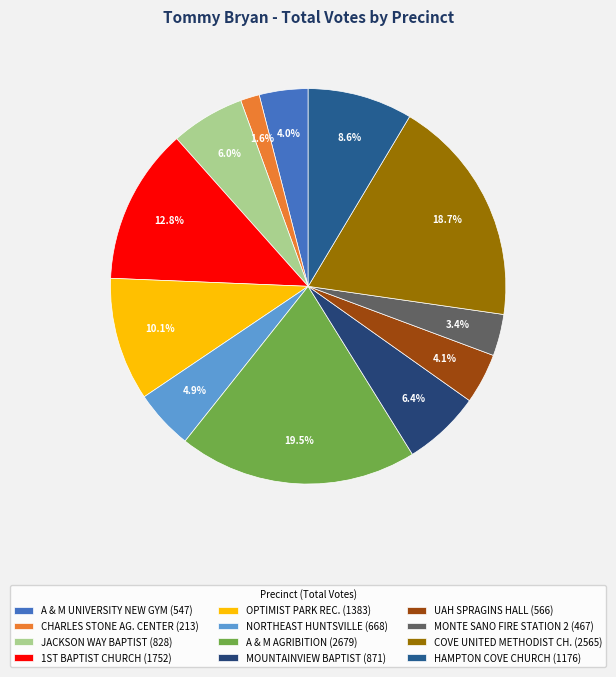

True or false: UAH SPRAGINS HALL accounts for 4% of the total.

True